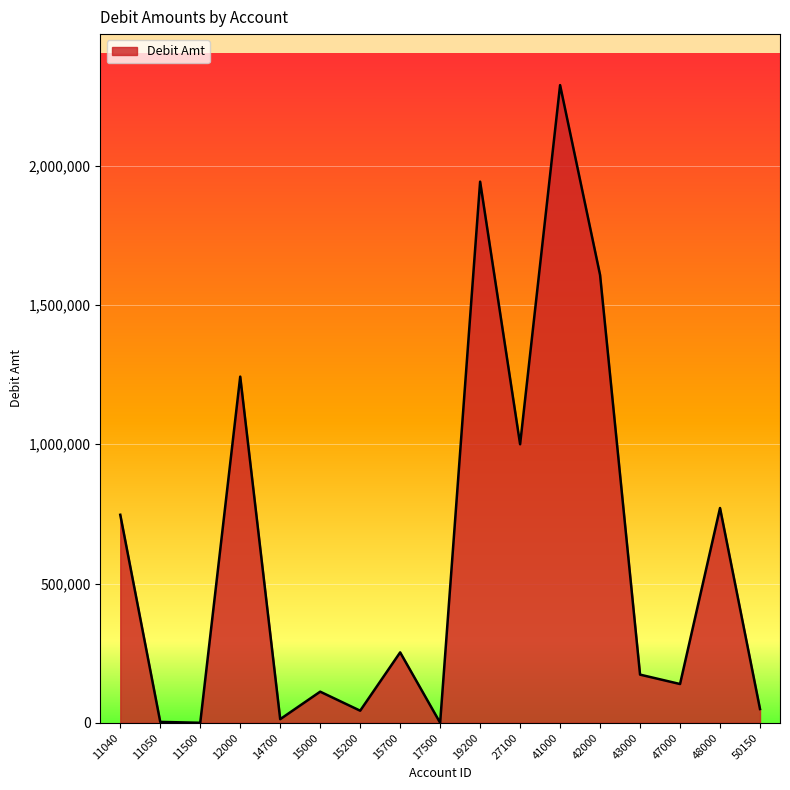

What is the sum of the values at 12000 and 48000?

2013923.9